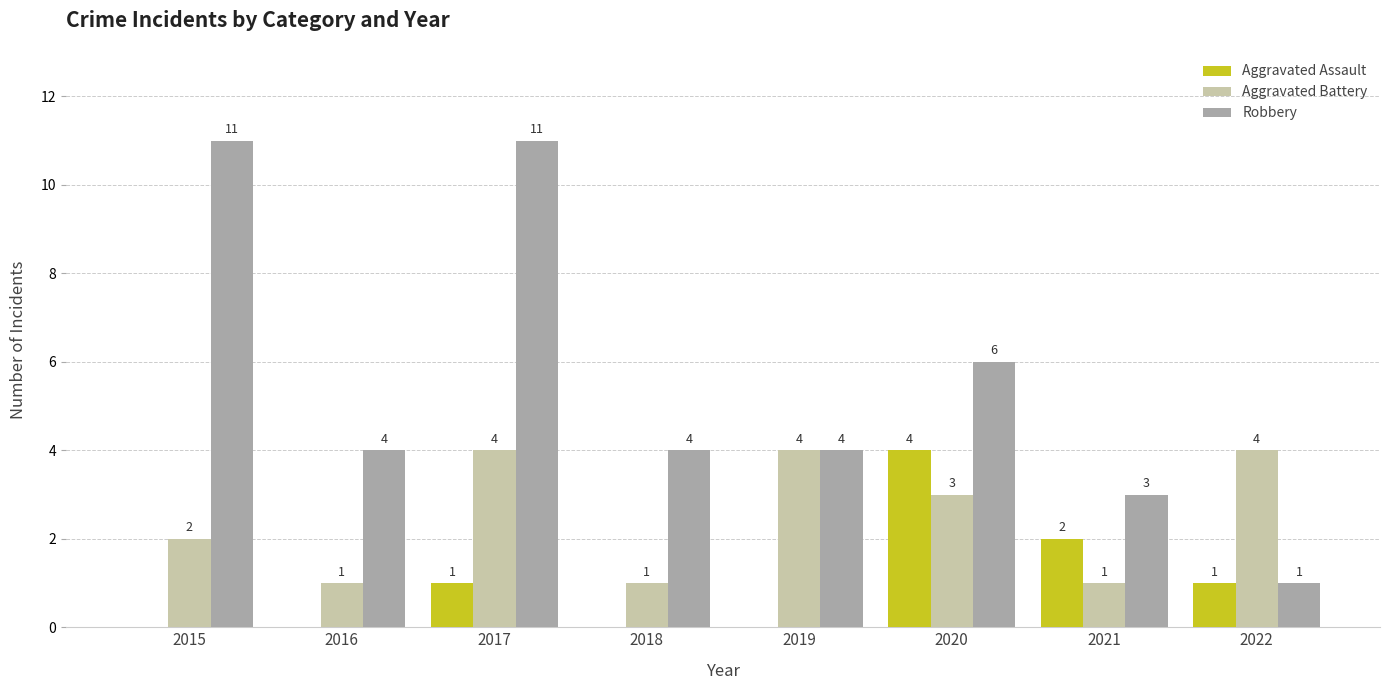

What are all the series names shown in the legend?

Aggravated Assault, Aggravated Battery, Robbery